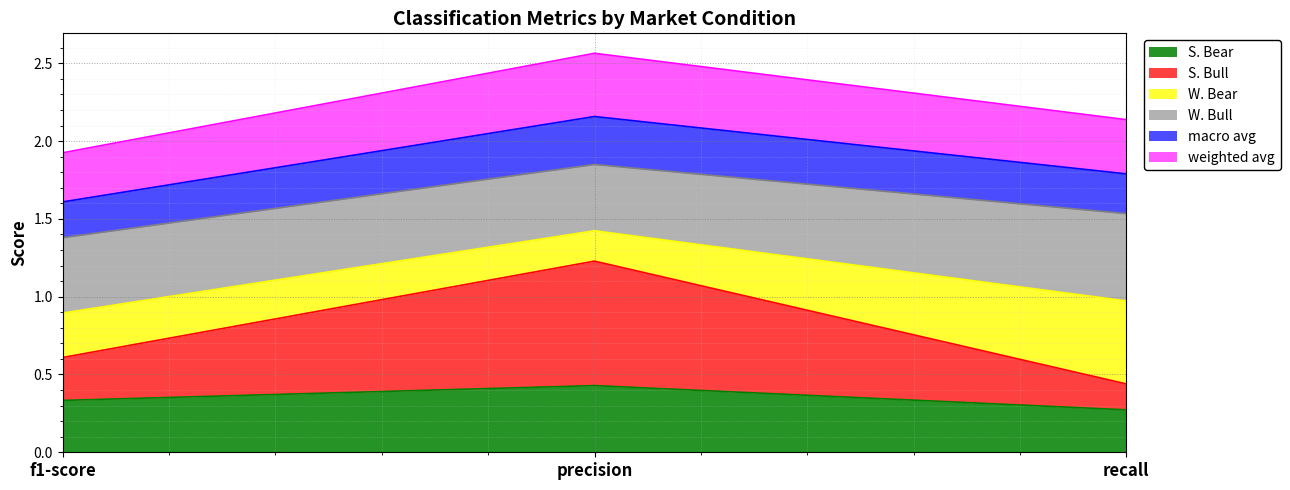

What is the sum of all S. Bear values?

1.0